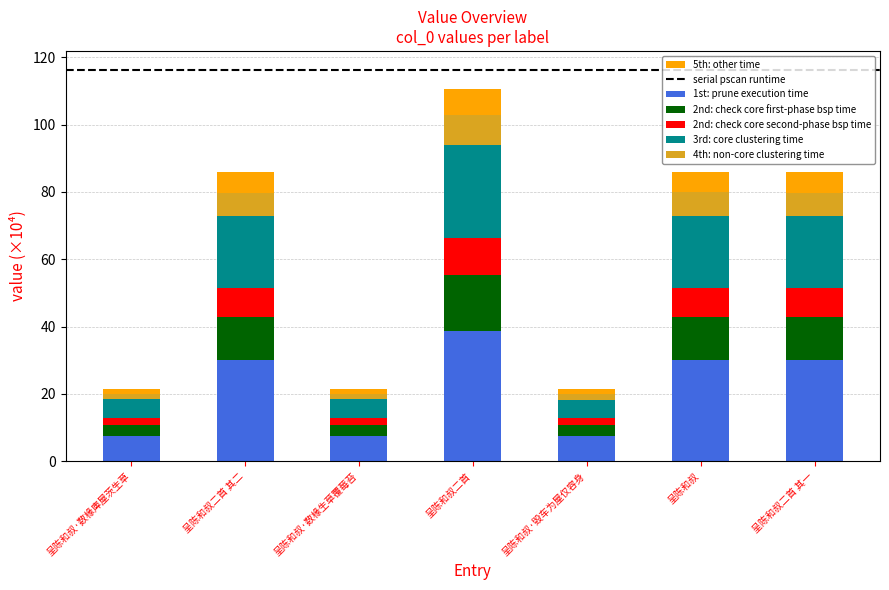

The 1st: prune execution time series shows 42.6 at 呈陈和叔二首 其二. True or false?

False